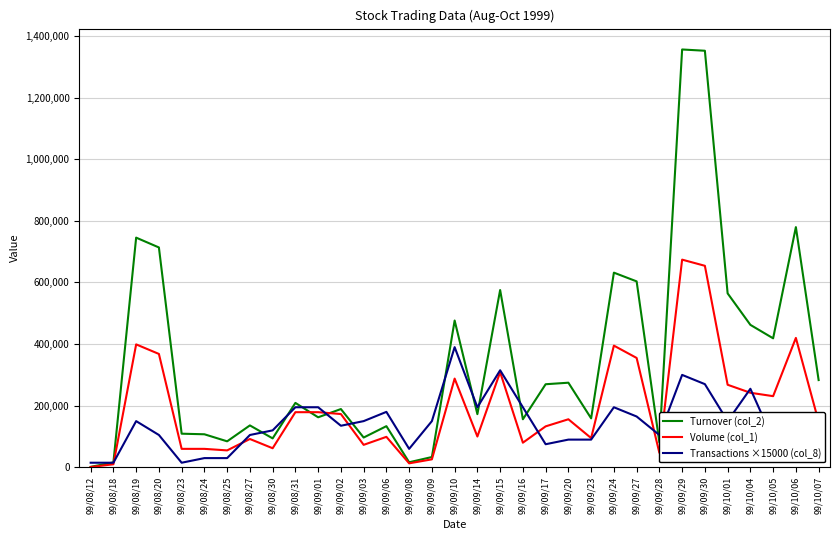

Which series changed the most between 99/09/23 and 99/09/29?

Turnover (col_2)